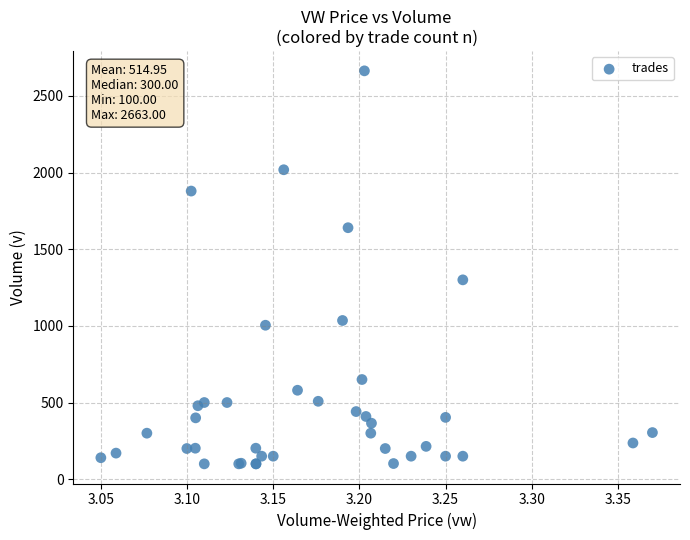

What Y value in the scatter plot is closest to 1381?

1300